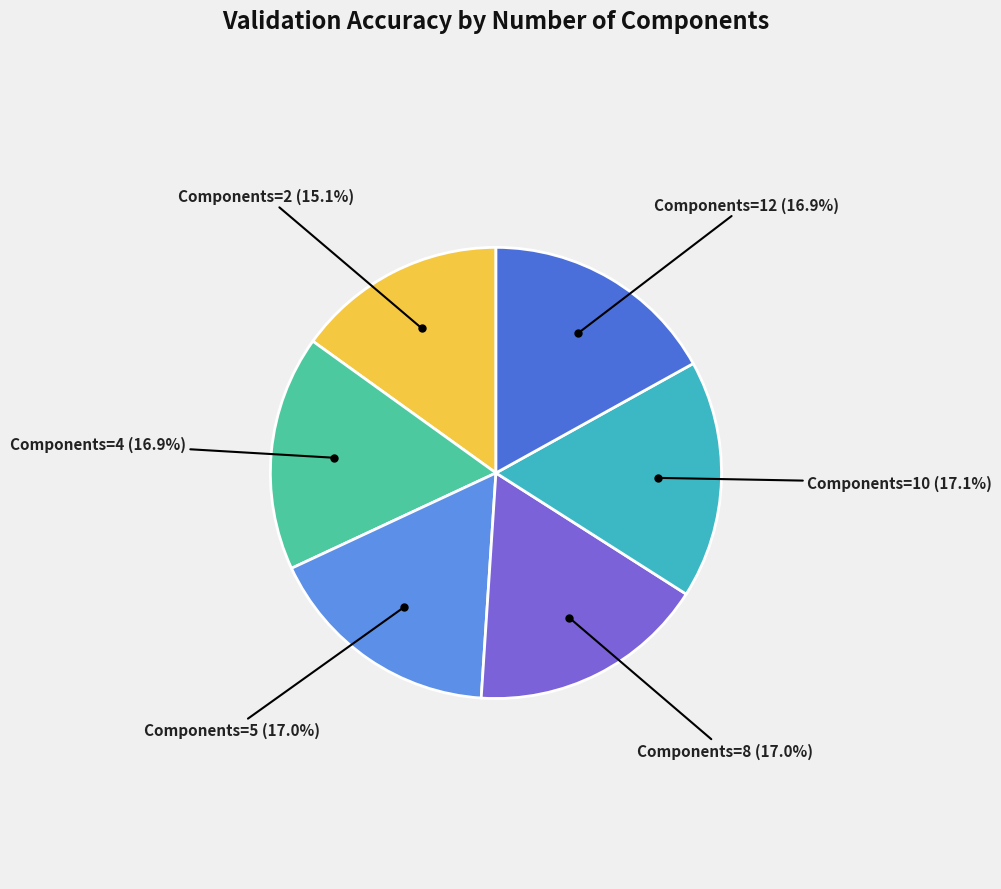

Is there a majority slice in this chart?

No